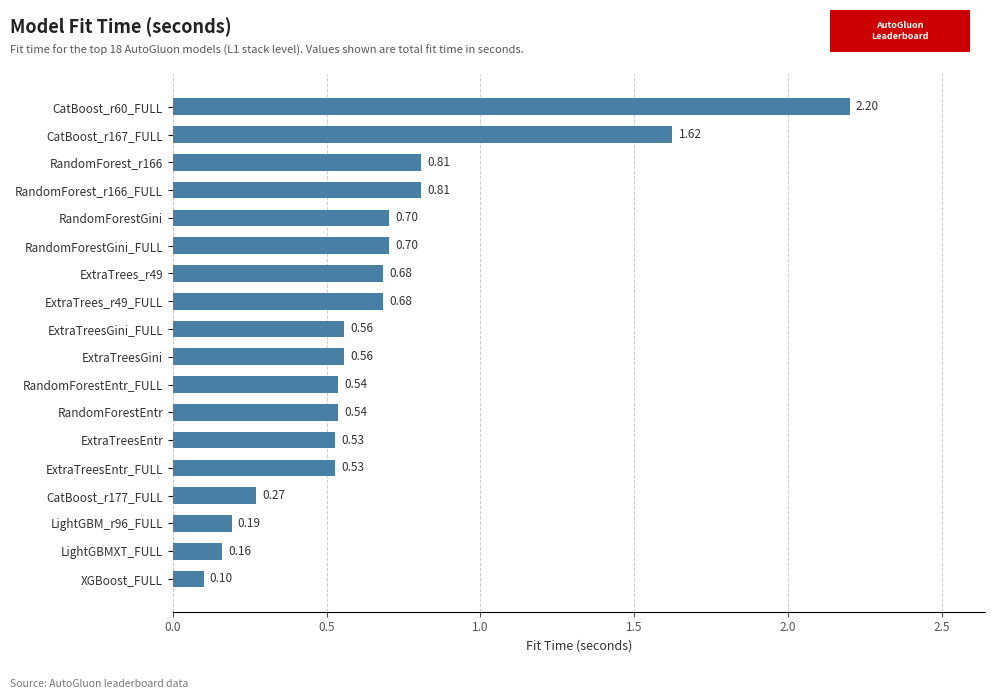

At which category does the chart reach its minimum across all series?

XGBoost_FULL